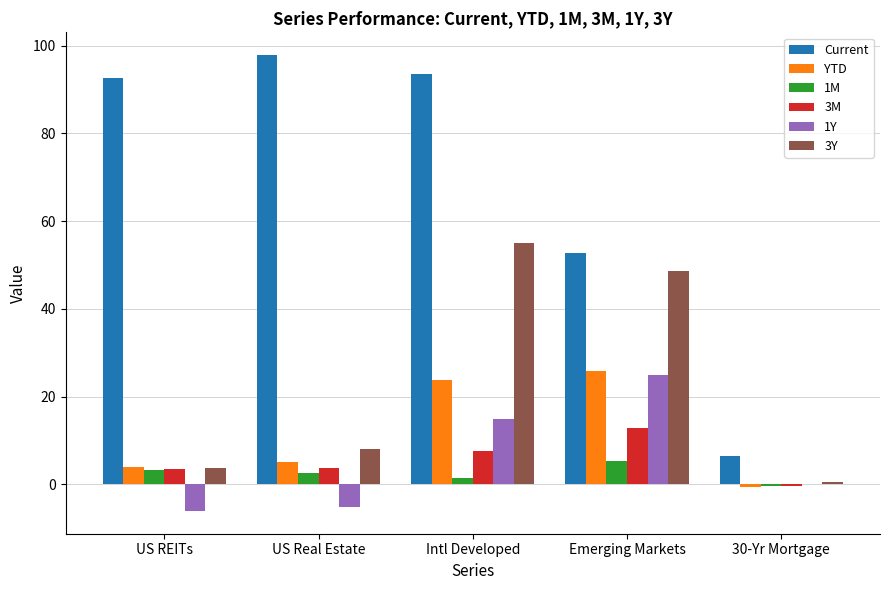

Is the value of 3M at Emerging Markets greater than the value of 1M at Intl Developed?

Yes